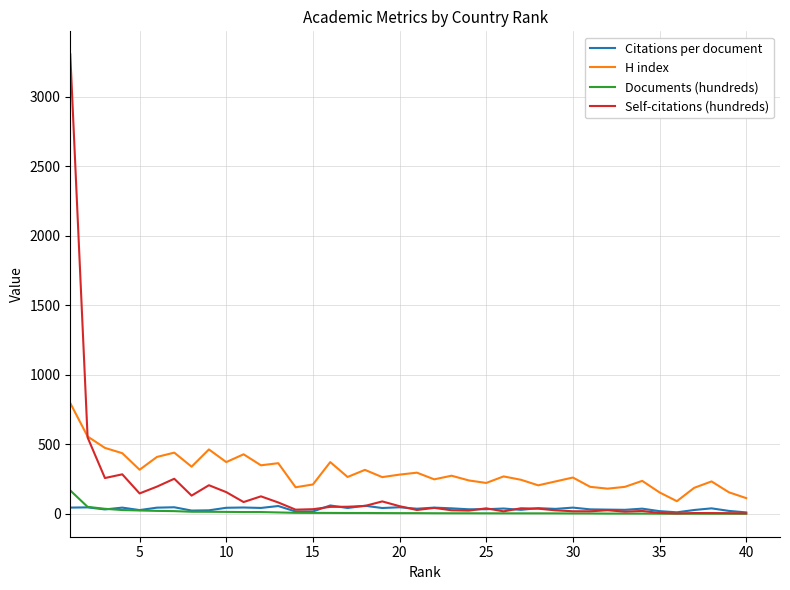

Which series has the largest total across all categories?

H index